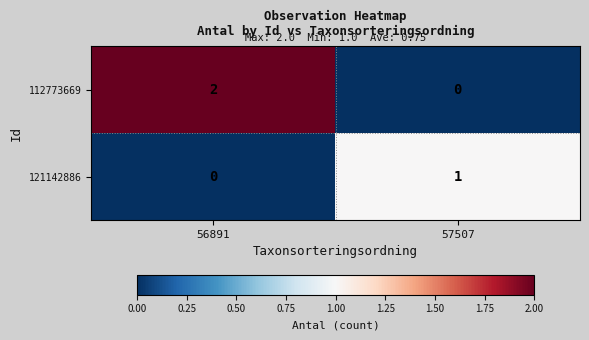

The value of 121142886 at 57507 is 2. True or false?

False